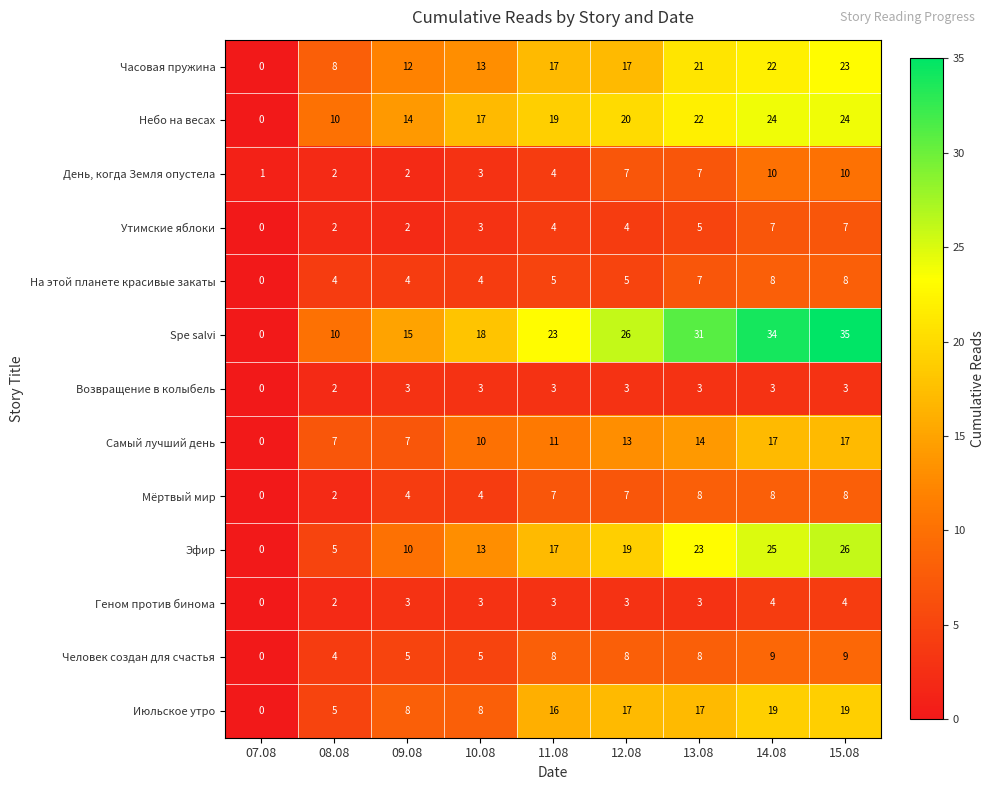

How many distinct data groups are displayed?

13